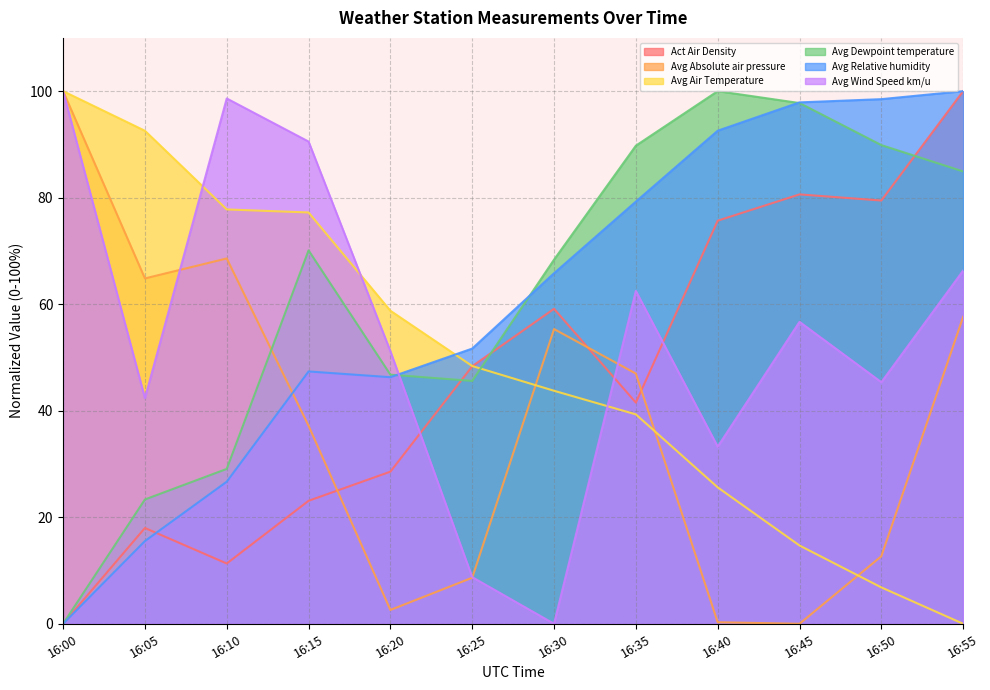

Which series changed the most between 16:15 and 16:55?

Avg Air Temperature